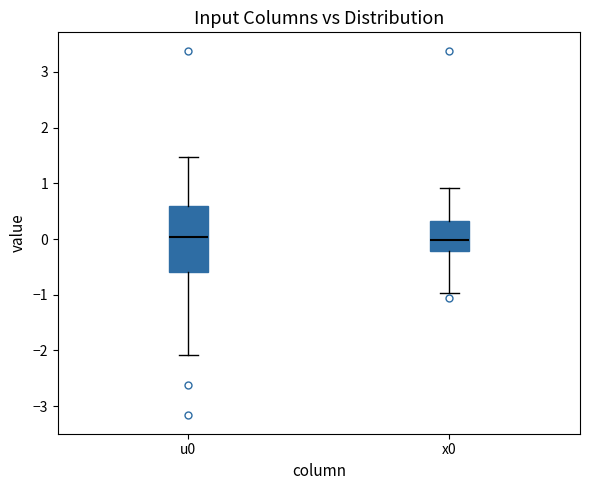

Reading left to right, transcribe this box plot: for each box, give where its median line is, the range the box spans, and where its two whiskers end, as read against the y-axis. The values are not printed on the chart, so give them approximately, as read against the axis.

u0: median 0.0, box -0.6 to 0.6, whiskers -2.1 to 1.5
x0: median 0.0, box -0.2 to 0.3, whiskers -1.0 to 0.9